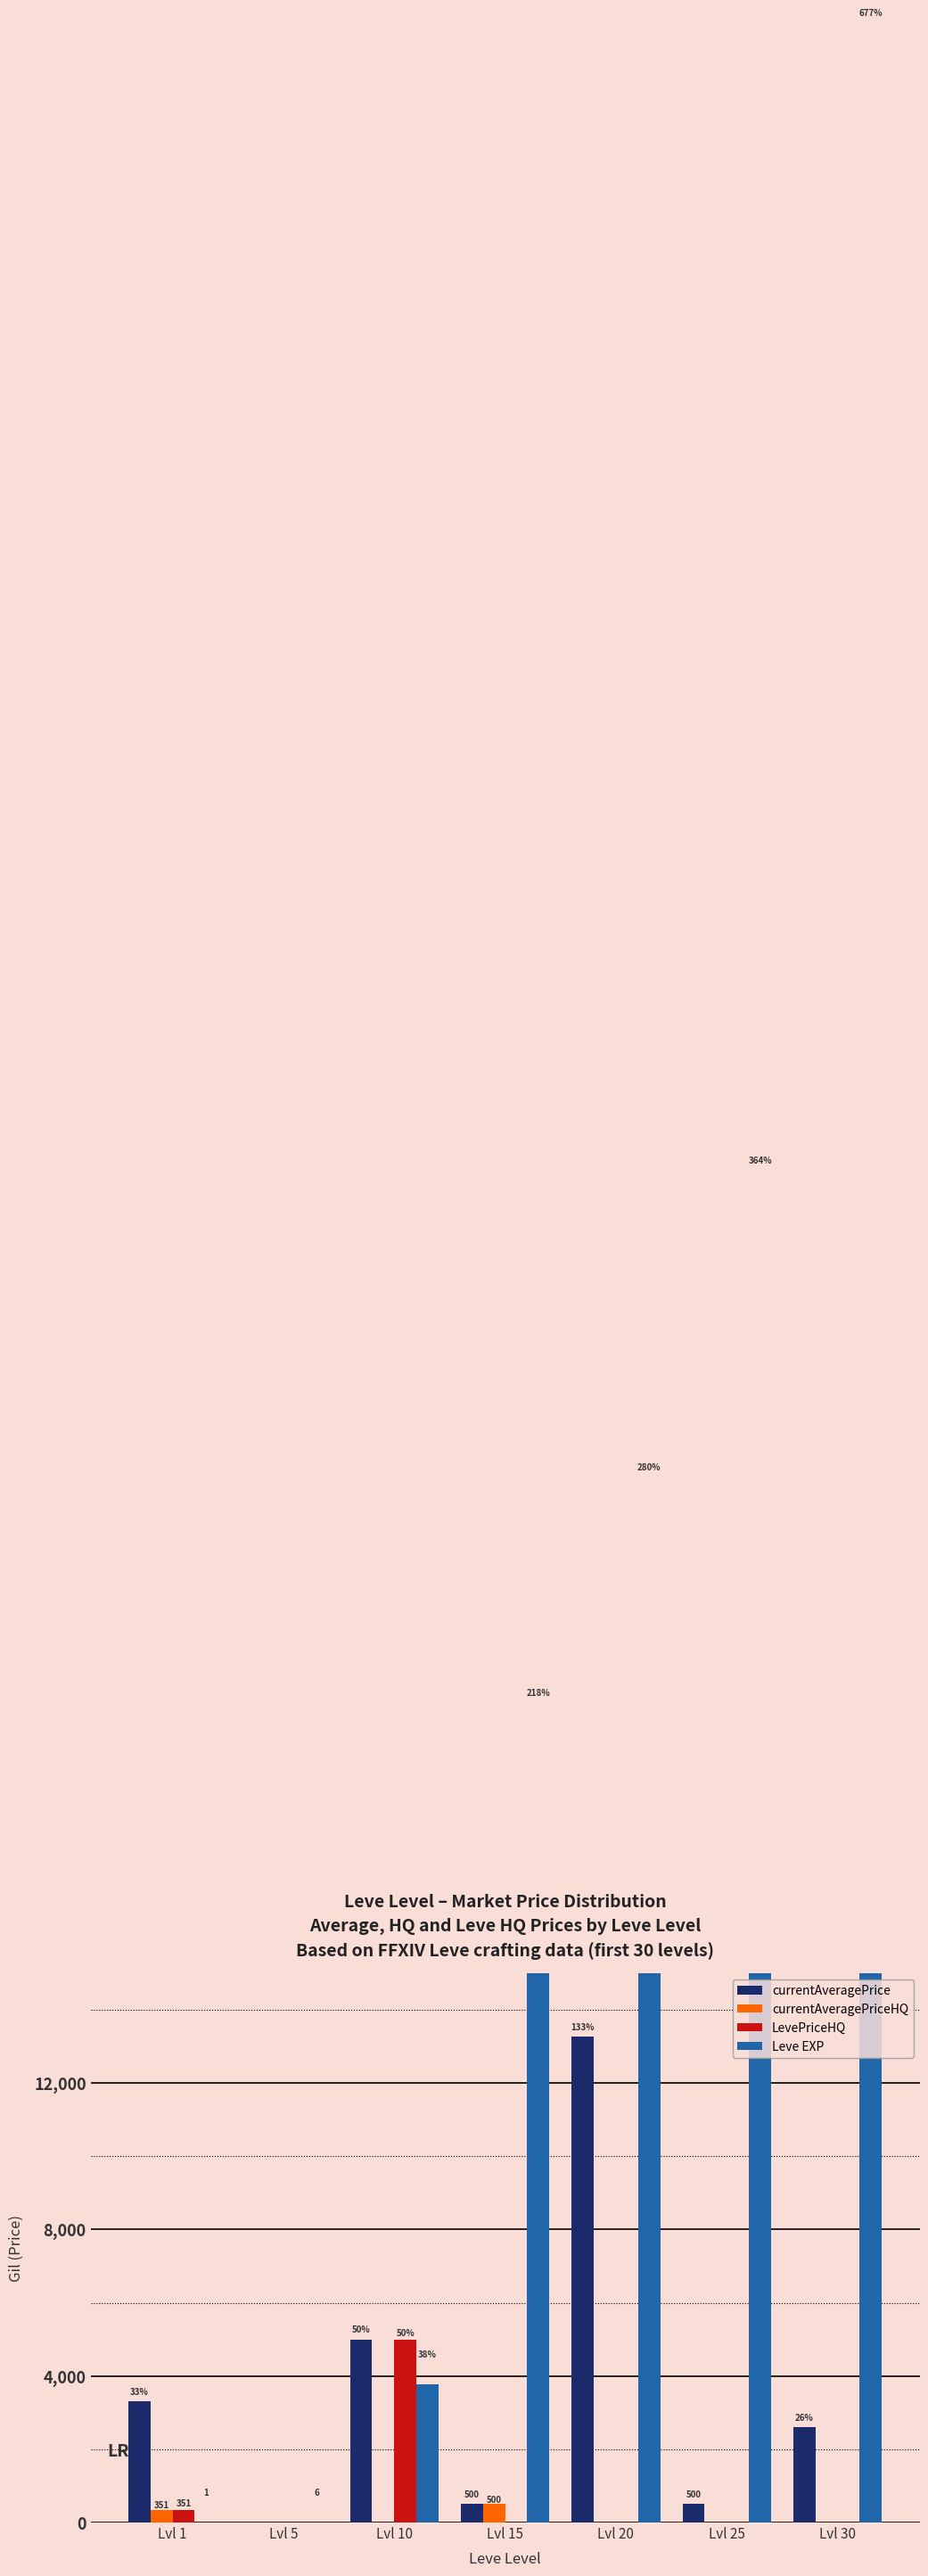

What is the maximum value for currentAveragePriceHQ?

500.0